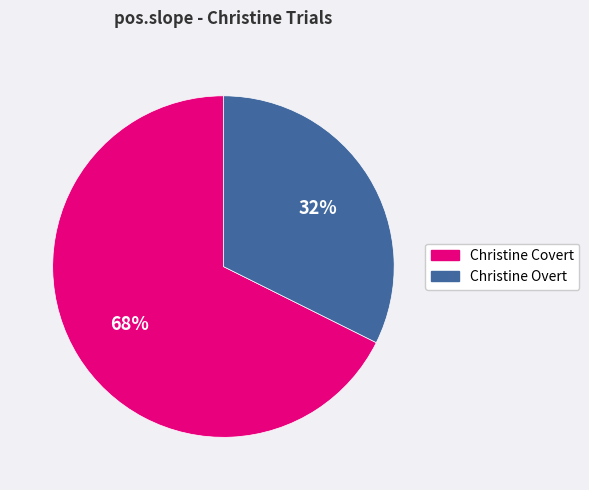

Combined, do Christine Covert and Christine Overt account for over 50%?

Yes